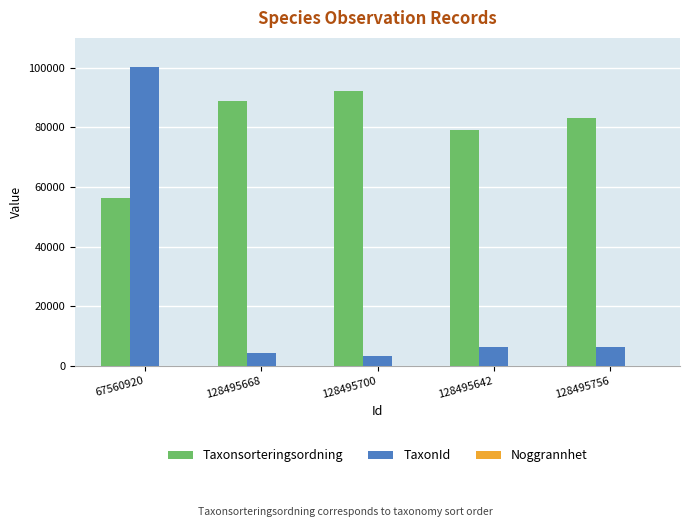

What is the sum of all Taxonsorteringsordning values?

399428